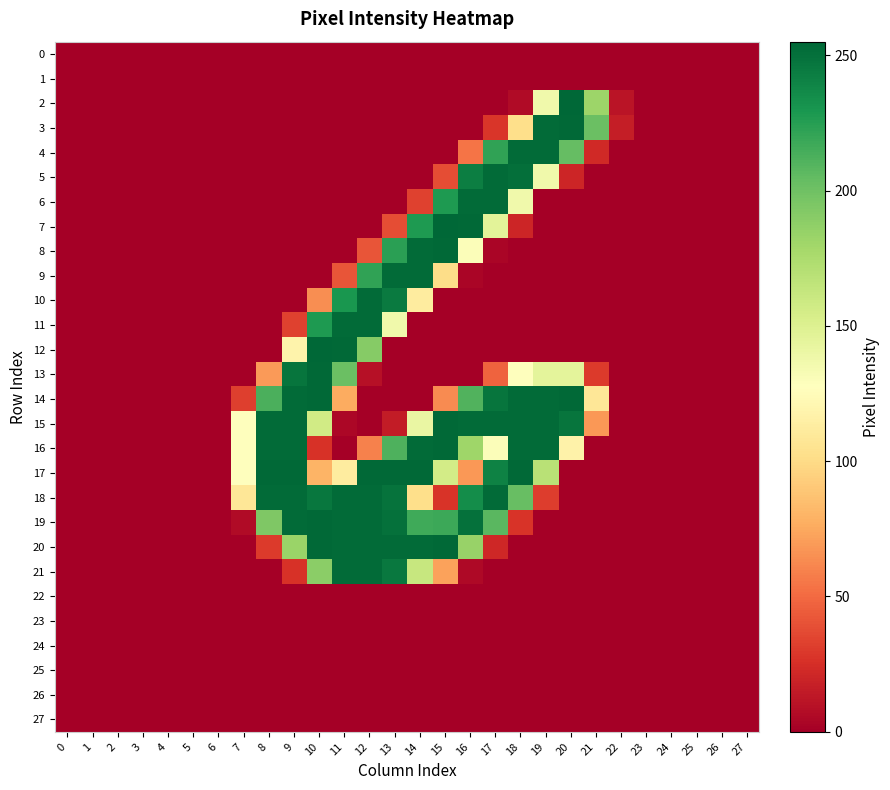

Reading right to left, what are all the values shown in this chart?

0: 27=0	26=0	25=0	24=0	23=0	22=0	21=0	20=0	19=0	18=0	17=0	16=0	15=0	14=0	13=0	12=0	11=0	10=0	9=0	8=0	7=0	6=0	5=0	4=0	3=0	2=0	1=0	0=0
1: 27=0	26=0	25=0	24=0	23=0	22=0	21=0	20=0	19=0	18=0	17=0	16=0	15=0	14=0	13=0	12=0	11=0	10=0	9=0	8=0	7=0	6=0	5=0	4=0	3=0	2=0	1=0	0=0
2: 27=0	26=0	25=0	24=0	23=0	22=11	21=182	20=255	19=137	18=6	17=0	16=0	15=0	14=0	13=0	12=0	11=0	10=0	9=0	8=0	7=0	6=0	5=0	4=0	3=0	2=0	1=0	0=0
3: 27=0	26=0	25=0	24=0	23=0	22=16	21=202	20=254	19=253	18=102	17=28	16=0	15=0	14=0	13=0	12=0	11=0	10=0	9=0	8=0	7=0	6=0	5=0	4=0	3=0	2=0	1=0	0=0
4: 27=0	26=0	25=0	24=0	23=0	22=0	21=22	20=204	19=253	18=253	17=222	16=54	15=0	14=0	13=0	12=0	11=0	10=0	9=0	8=0	7=0	6=0	5=0	4=0	3=0	2=0	1=0	0=0
5: 27=0	26=0	25=0	24=0	23=0	22=0	21=0	20=20	19=137	18=251	17=253	16=243	15=38	14=0	13=0	12=0	11=0	10=0	9=0	8=0	7=0	6=0	5=0	4=0	3=0	2=0	1=0	0=0
6: 27=0	26=0	25=0	24=0	23=0	22=0	21=0	20=0	19=0	18=137	17=253	16=253	15=228	14=33	13=0	12=0	11=0	10=0	9=0	8=0	7=0	6=0	5=0	4=0	3=0	2=0	1=0	0=0
7: 27=0	26=0	25=0	24=0	23=0	22=0	21=0	20=0	19=0	18=20	17=146	16=254	15=255	14=228	13=38	12=0	11=0	10=0	9=0	8=0	7=0	6=0	5=0	4=0	3=0	2=0	1=0	0=0
8: 27=0	26=0	25=0	24=0	23=0	22=0	21=0	20=0	19=0	18=0	17=3	16=130	15=254	14=253	13=224	12=41	11=0	10=0	9=0	8=0	7=0	6=0	5=0	4=0	3=0	2=0	1=0	0=0
9: 27=0	26=0	25=0	24=0	23=0	22=0	21=0	20=0	19=0	18=0	17=0	16=3	15=101	14=253	13=253	12=222	11=41	10=0	9=0	8=0	7=0	6=0	5=0	4=0	3=0	2=0	1=0	0=0
10: 27=0	26=0	25=0	24=0	23=0	22=0	21=0	20=0	19=0	18=0	17=0	16=0	15=0	14=112	13=245	12=253	11=230	10=64	9=0	8=0	7=0	6=0	5=0	4=0	3=0	2=0	1=0	0=0
11: 27=0	26=0	25=0	24=0	23=0	22=0	21=0	20=0	19=0	18=0	17=0	16=0	15=0	14=0	13=137	12=253	11=253	10=228	9=33	8=0	7=0	6=0	5=0	4=0	3=0	2=0	1=0	0=0
12: 27=0	26=0	25=0	24=0	23=0	22=0	21=0	20=0	19=0	18=0	17=0	16=0	15=0	14=0	13=0	12=191	11=254	10=255	9=118	8=0	7=0	6=0	5=0	4=0	3=0	2=0	1=0	0=0
13: 27=0	26=0	25=0	24=0	23=0	22=0	21=30	20=145	19=145	18=127	17=47	16=0	15=0	14=0	13=0	12=9	11=202	10=254	9=248	8=69	7=0	6=0	5=0	4=0	3=0	2=0	1=0	0=0
14: 27=0	26=0	25=0	24=0	23=0	22=0	21=108	20=254	19=253	18=253	17=248	16=211	15=63	14=0	13=0	12=0	11=76	10=254	9=253	8=213	7=32	6=0	5=0	4=0	3=0	2=0	1=0	0=0
15: 27=0	26=0	25=0	24=0	23=0	22=0	21=68	20=248	19=253	18=253	17=253	16=253	15=254	14=141	13=15	12=0	11=4	10=157	9=253	8=253	7=128	6=0	5=0	4=0	3=0	2=0	1=0	0=0
16: 27=0	26=0	25=0	24=0	23=0	22=0	21=0	20=117	19=253	18=253	17=130	16=181	15=254	14=253	13=212	12=59	11=0	10=26	9=253	8=253	7=128	6=0	5=0	4=0	3=0	2=0	1=0	0=0
17: 27=0	26=0	25=0	24=0	23=0	22=0	21=0	20=0	19=169	18=254	17=241	16=68	15=156	14=254	13=254	12=254	11=112	10=80	9=254	8=254	7=128	6=0	5=0	4=0	3=0	2=0	1=0	0=0
18: 27=0	26=0	25=0	24=0	23=0	22=0	21=0	20=0	19=31	18=203	17=253	16=235	15=27	14=102	13=249	12=253	11=253	10=247	9=253	8=253	7=108	6=0	5=0	4=0	3=0	2=0	1=0	0=0
19: 27=0	26=0	25=0	24=0	23=0	22=0	21=0	20=0	19=0	18=27	17=208	16=250	15=218	14=217	13=250	12=253	11=253	10=254	9=253	8=194	7=6	6=0	5=0	4=0	3=0	2=0	1=0	0=0
20: 27=0	26=0	25=0	24=0	23=0	22=0	21=0	20=0	19=0	18=0	17=21	16=184	15=254	14=253	13=253	12=253	11=253	10=254	9=183	8=30	7=0	6=0	5=0	4=0	3=0	2=0	1=0	0=0
21: 27=0	26=0	25=0	24=0	23=0	22=0	21=0	20=0	19=0	18=0	17=0	16=5	15=72	14=162	13=246	12=253	11=253	10=189	9=26	8=0	7=0	6=0	5=0	4=0	3=0	2=0	1=0	0=0
22: 27=0	26=0	25=0	24=0	23=0	22=0	21=0	20=0	19=0	18=0	17=0	16=0	15=0	14=0	13=0	12=0	11=0	10=0	9=0	8=0	7=0	6=0	5=0	4=0	3=0	2=0	1=0	0=0
23: 27=0	26=0	25=0	24=0	23=0	22=0	21=0	20=0	19=0	18=0	17=0	16=0	15=0	14=0	13=0	12=0	11=0	10=0	9=0	8=0	7=0	6=0	5=0	4=0	3=0	2=0	1=0	0=0
24: 27=0	26=0	25=0	24=0	23=0	22=0	21=0	20=0	19=0	18=0	17=0	16=0	15=0	14=0	13=0	12=0	11=0	10=0	9=0	8=0	7=0	6=0	5=0	4=0	3=0	2=0	1=0	0=0
25: 27=0	26=0	25=0	24=0	23=0	22=0	21=0	20=0	19=0	18=0	17=0	16=0	15=0	14=0	13=0	12=0	11=0	10=0	9=0	8=0	7=0	6=0	5=0	4=0	3=0	2=0	1=0	0=0
26: 27=0	26=0	25=0	24=0	23=0	22=0	21=0	20=0	19=0	18=0	17=0	16=0	15=0	14=0	13=0	12=0	11=0	10=0	9=0	8=0	7=0	6=0	5=0	4=0	3=0	2=0	1=0	0=0
27: 27=0	26=0	25=0	24=0	23=0	22=0	21=0	20=0	19=0	18=0	17=0	16=0	15=0	14=0	13=0	12=0	11=0	10=0	9=0	8=0	7=0	6=0	5=0	4=0	3=0	2=0	1=0	0=0